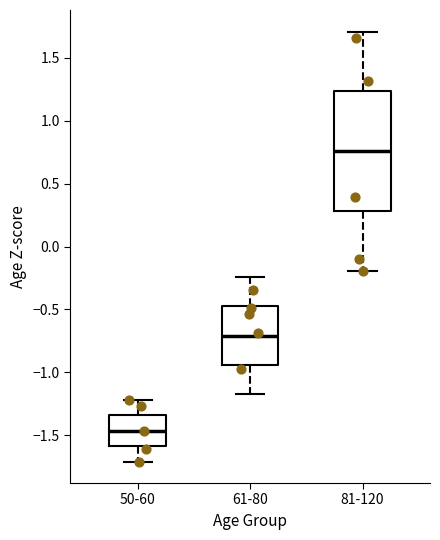

Comparing the boxes themselves (not the whiskers), which one is the tallest?

81-120